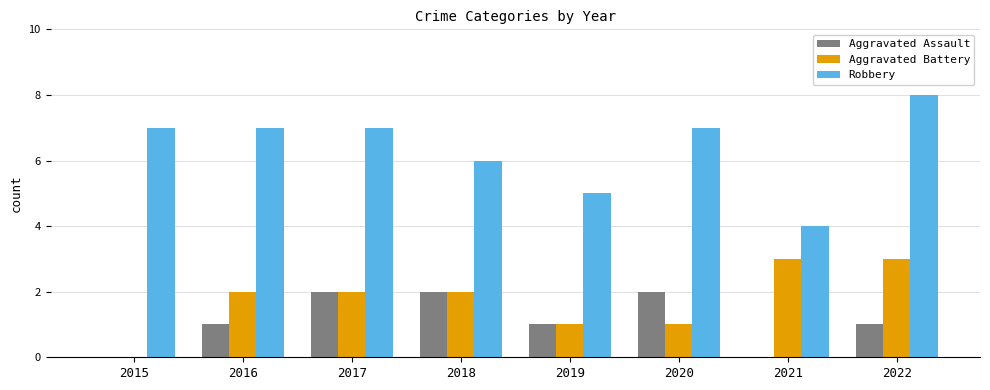

Which series changed the most between 2016 and 2021?

Robbery